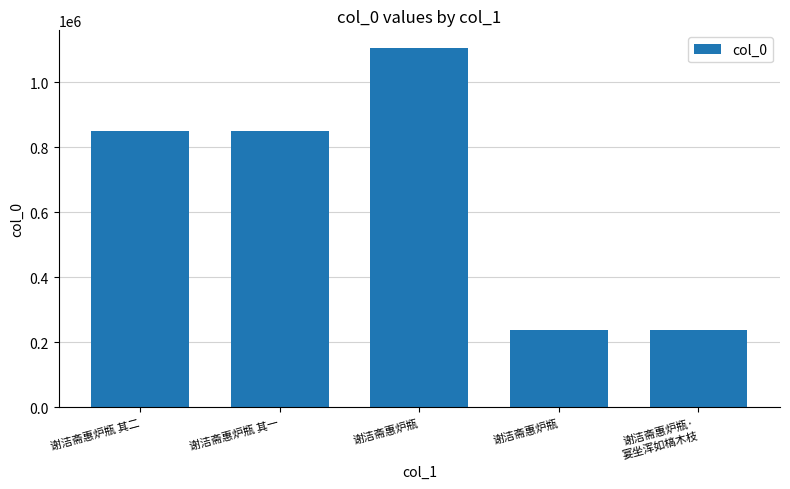

How many distinct data groups are displayed?

1